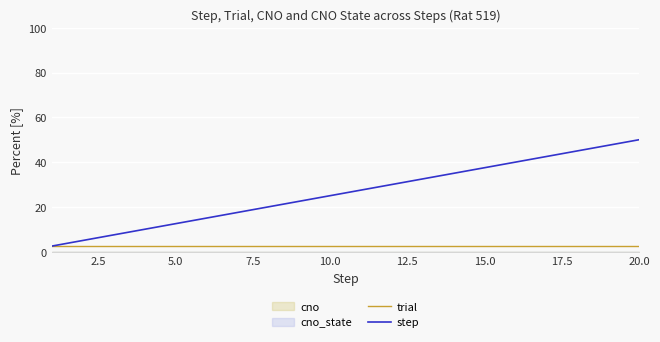

Between 10.0 and 15.0, which series saw the biggest shift?

step